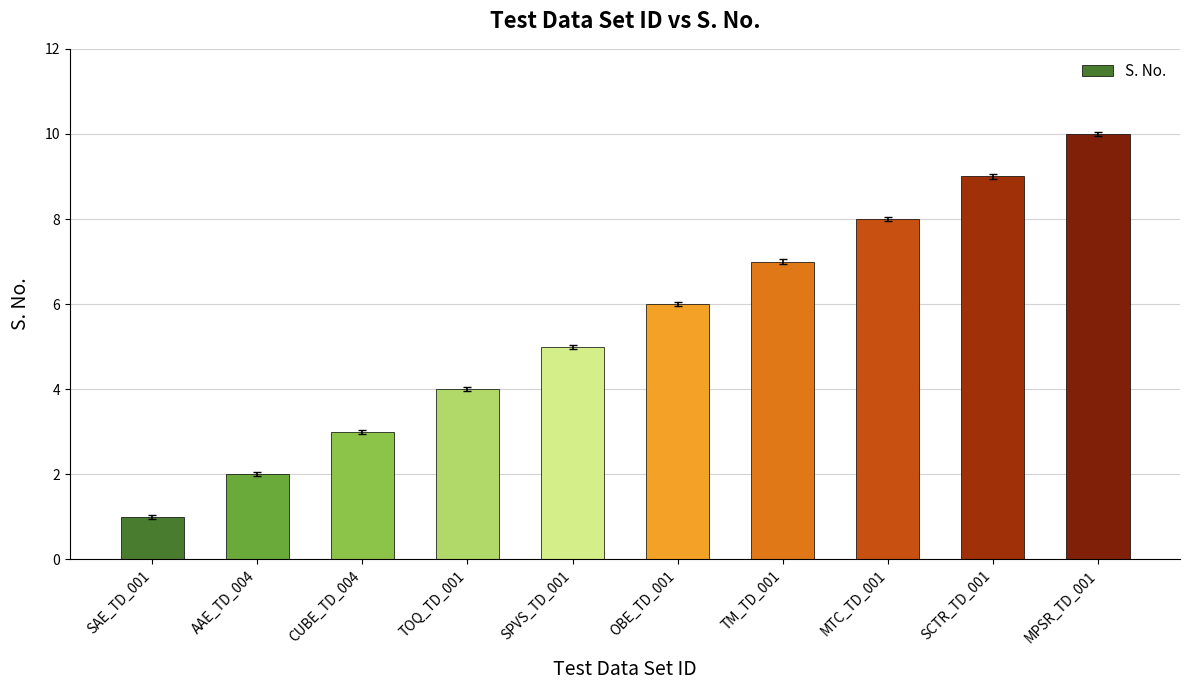

How many values are between 3 and 8?

6